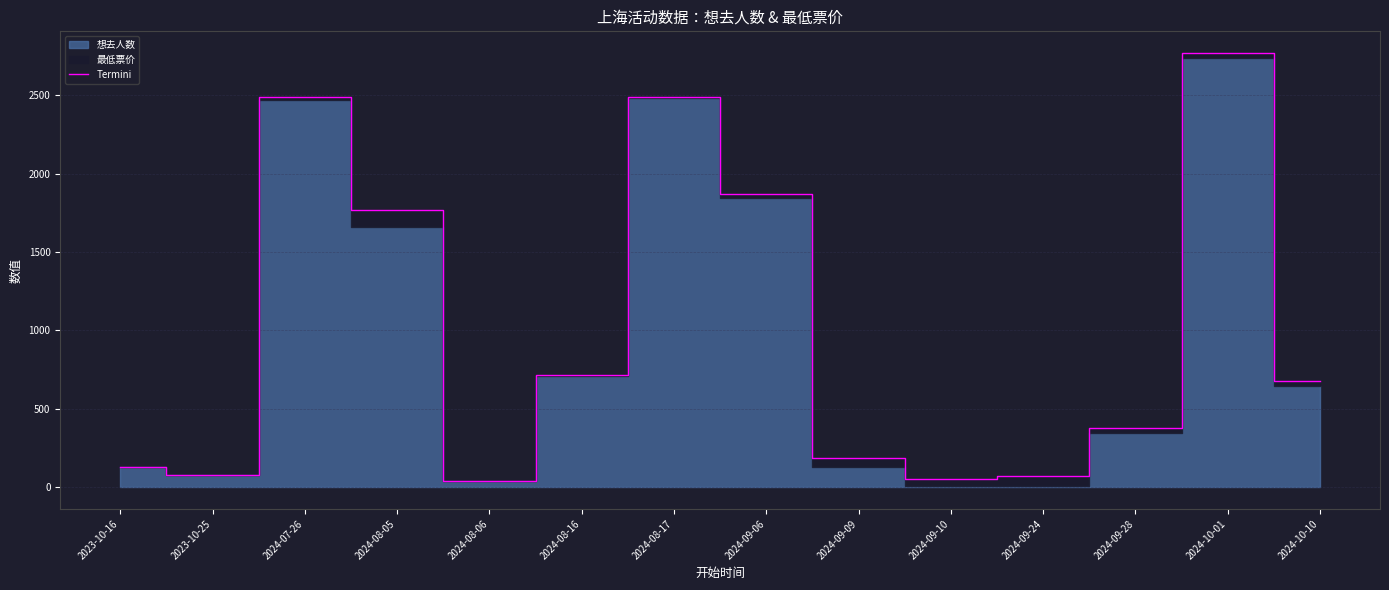

Between 2024-09-09 and 2024-07-26, which is larger?

2024-07-26